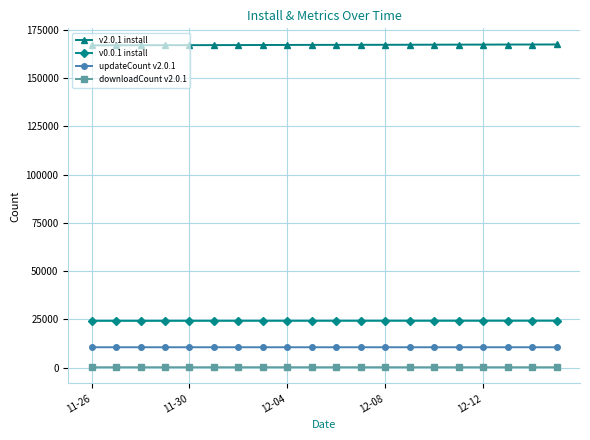

True or false: downloadCount v2.0.1 and v0.0.1 install cross at least once.

False